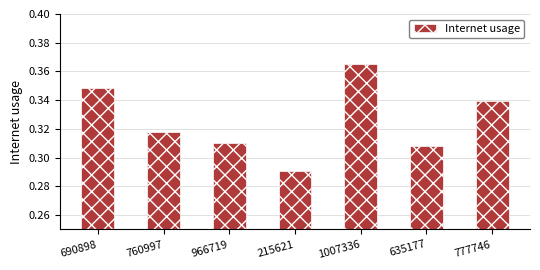

List the labels in order of value, smallest first.

215621, 635177, 966719, 760997, 777746, 690898, 1007336